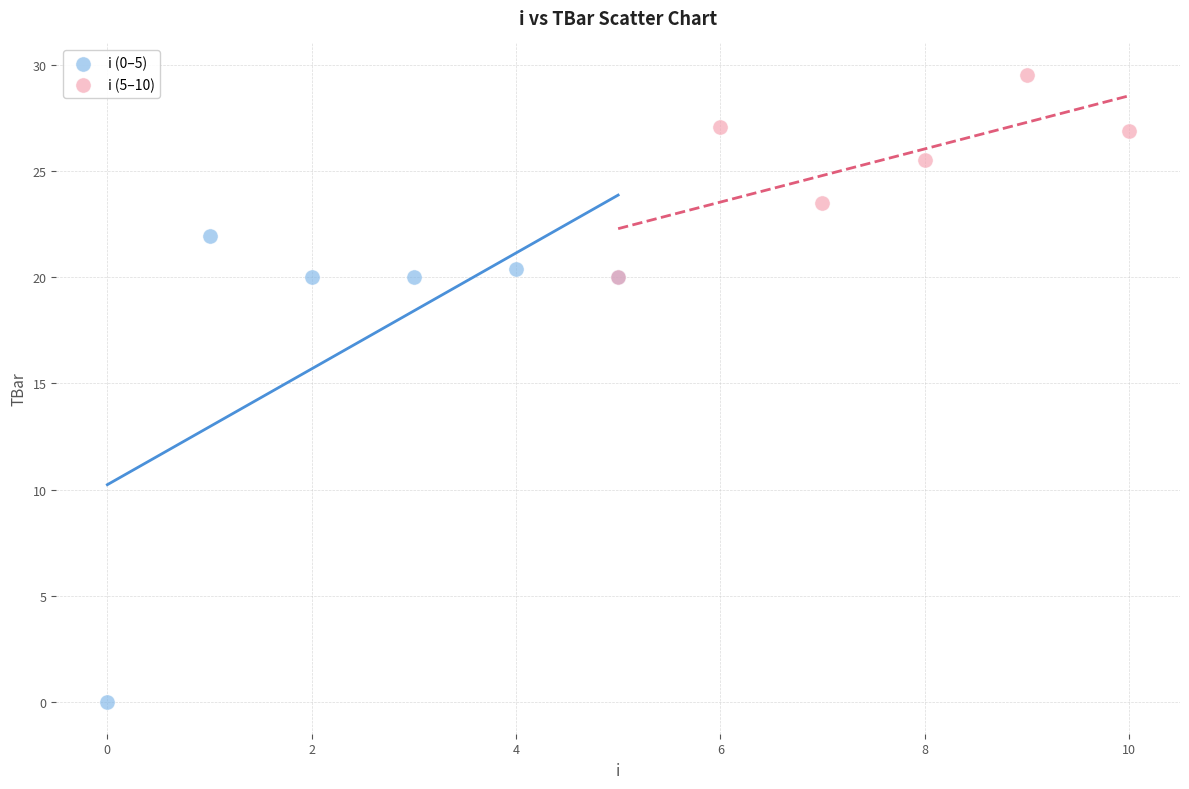

Which series contains the lowest Y value?

i (0–5)